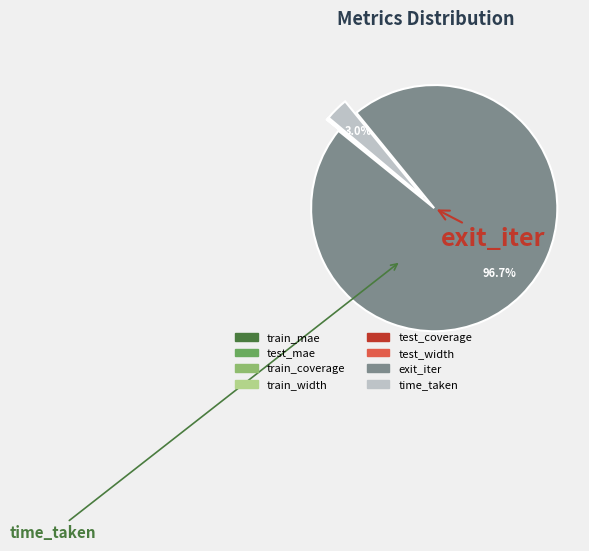

What is the largest slice in the pie chart?

exit_iter